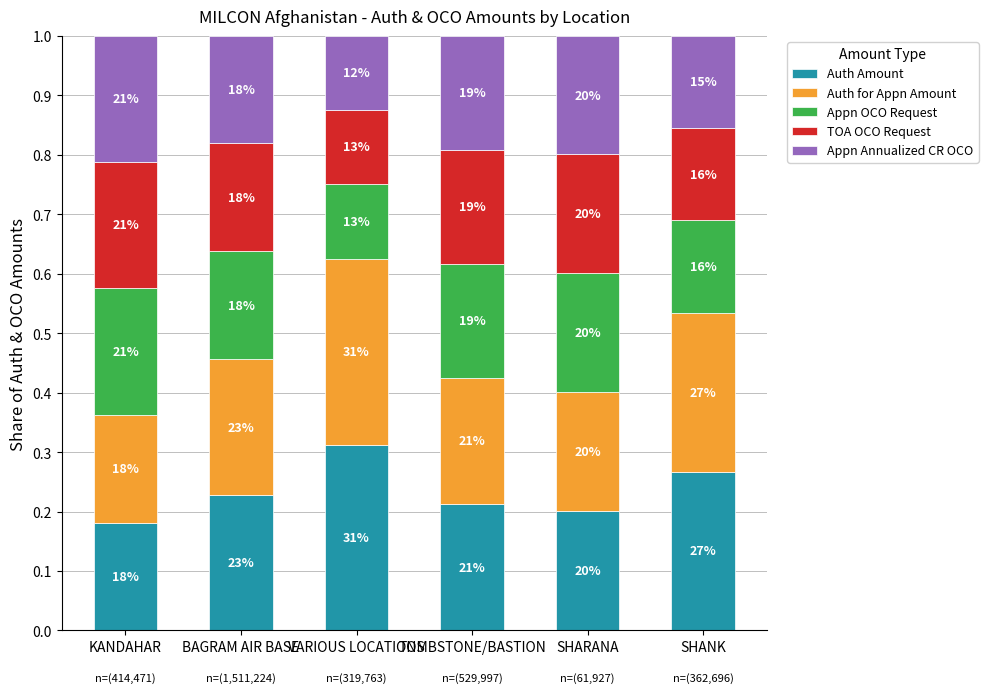

Between TOMBSTONE/BASTION and VARIOUS LOCATIONS, which is larger?

VARIOUS LOCATIONS